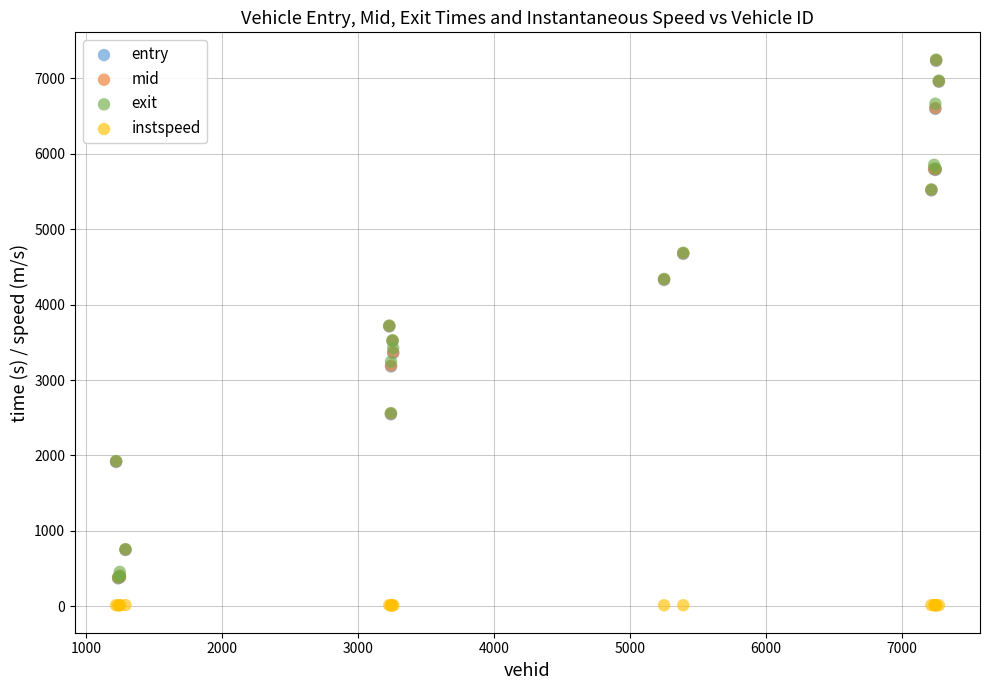

Which series reaches the minimum Y coordinate?

instspeed